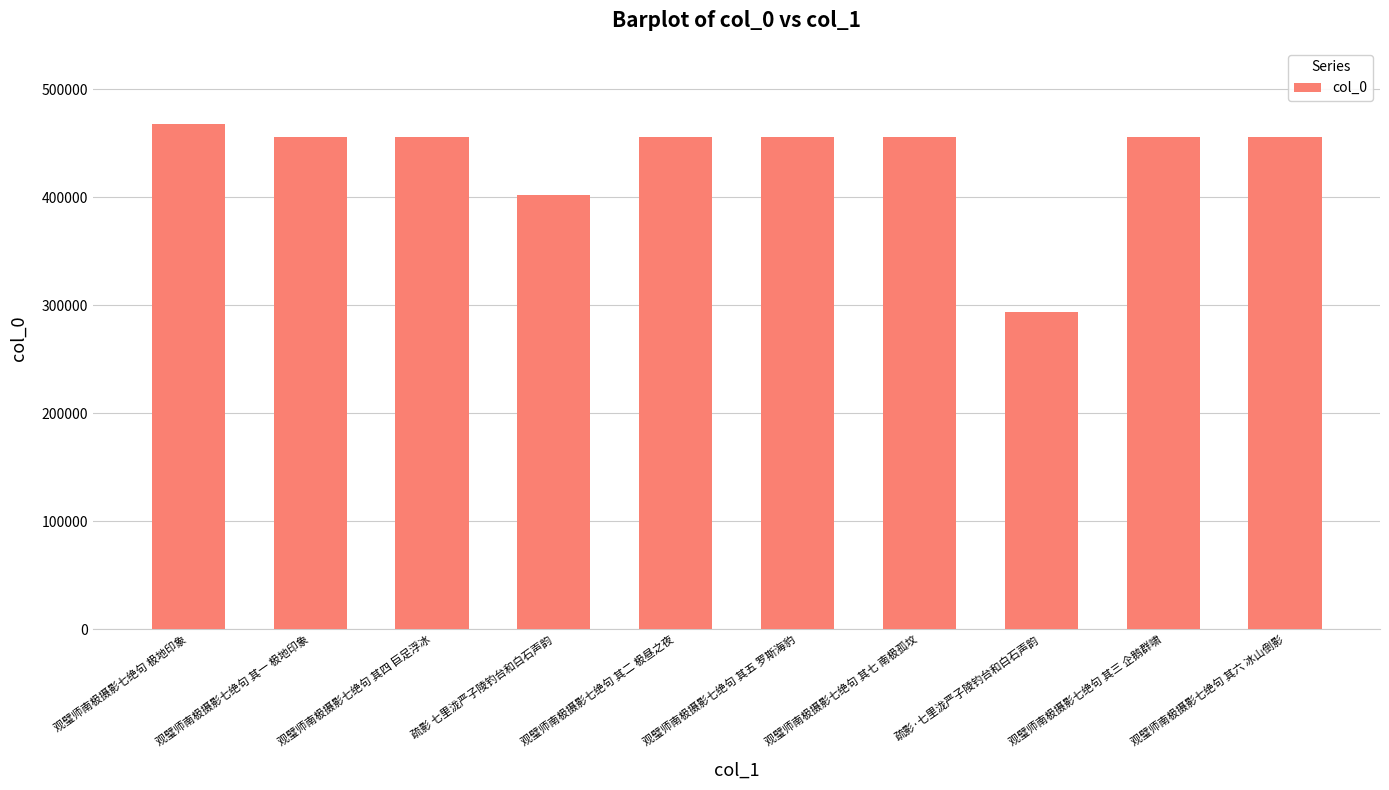

Count the number of categories in the chart.

10